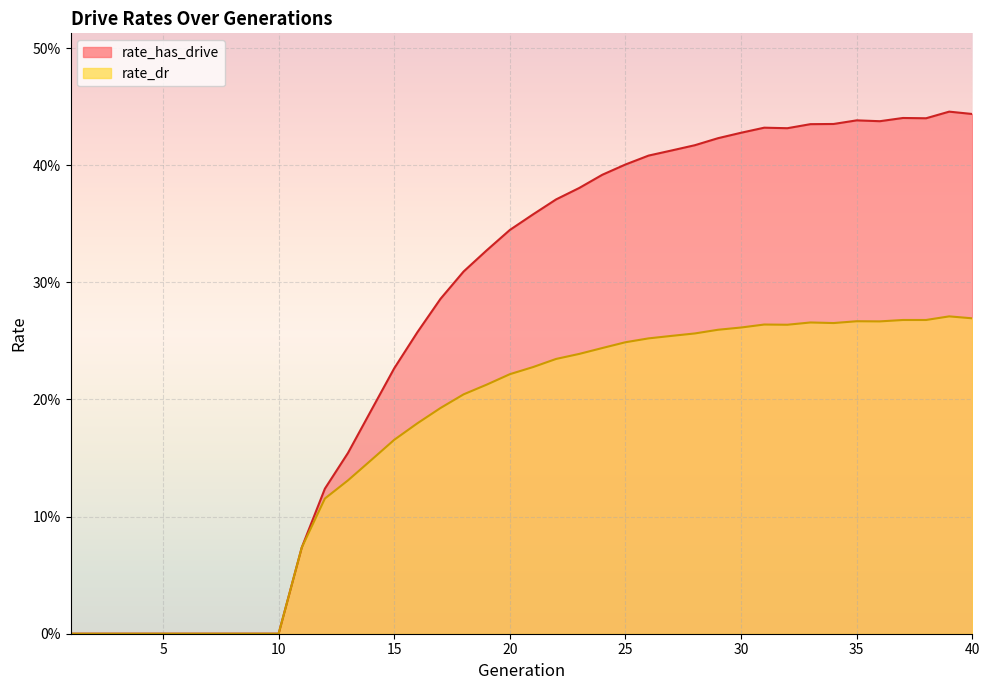

How many interior local valleys does the rate_has_drive series have?

3